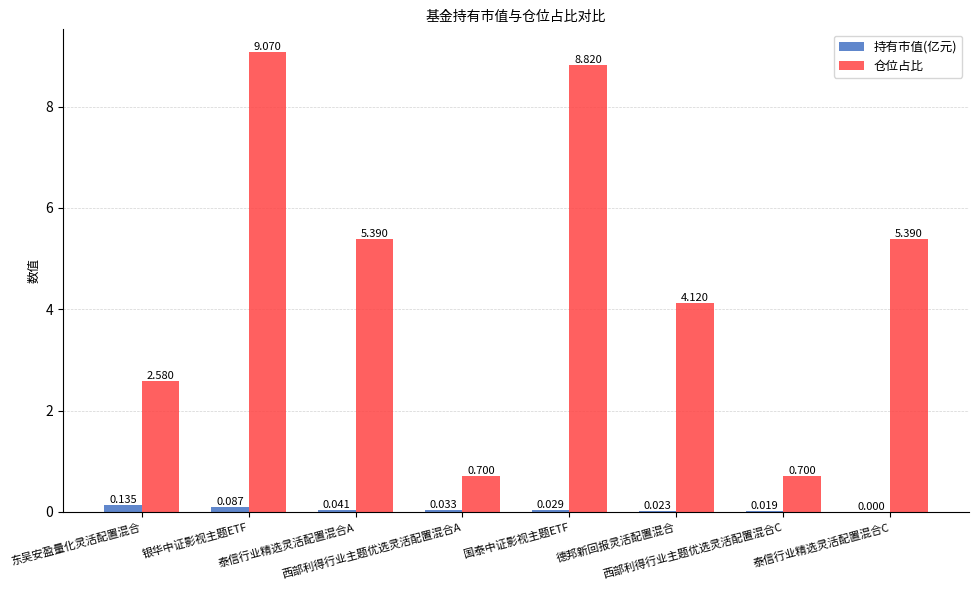

Which series has the largest total across all categories?

仓位占比